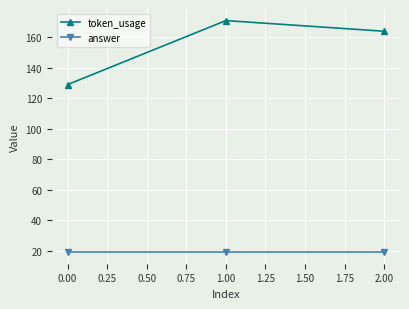

What is the minimum value shown in the chart?

19